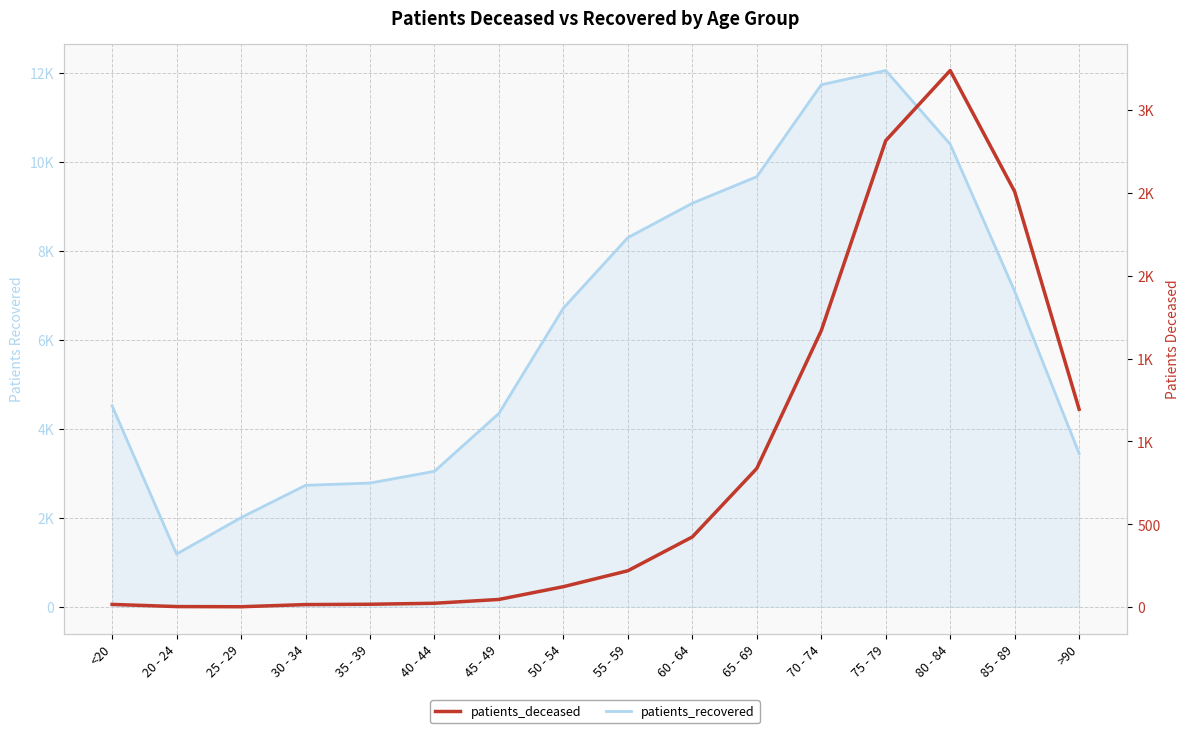

How many lines are shown in the chart?

2